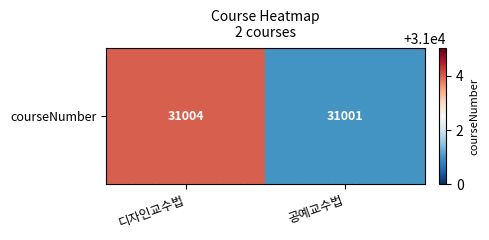

How many series are shown in this chart?

1